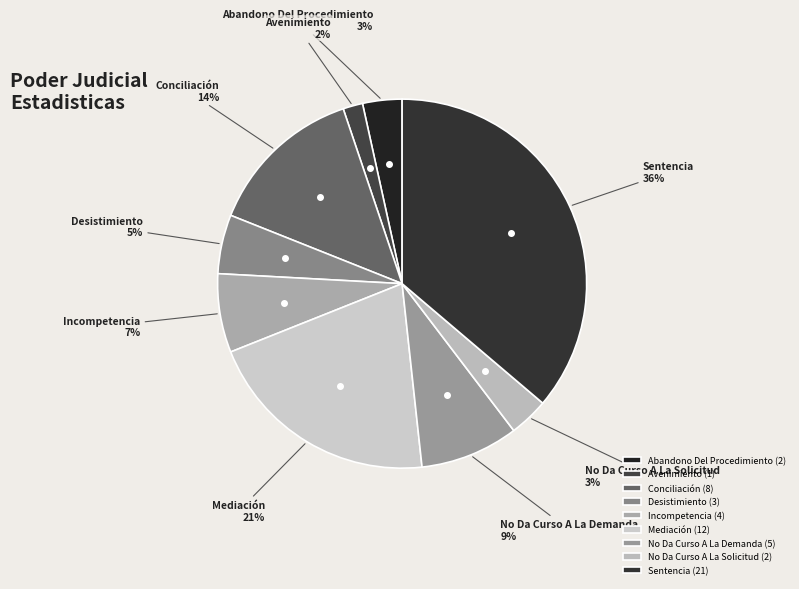

Between No Da Curso A La Solicitud and Conciliación, which is larger?

Conciliación